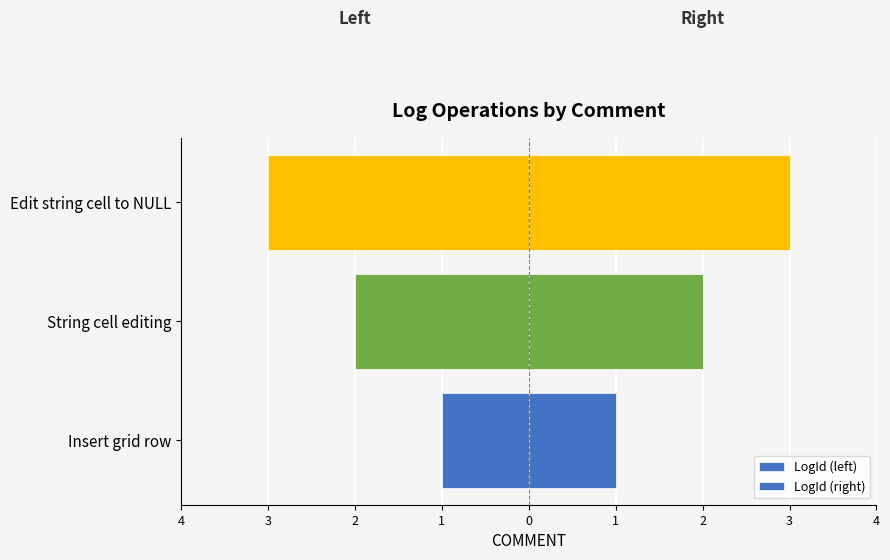

The value of LogId (left) at String cell editing is -1. True or false?

False